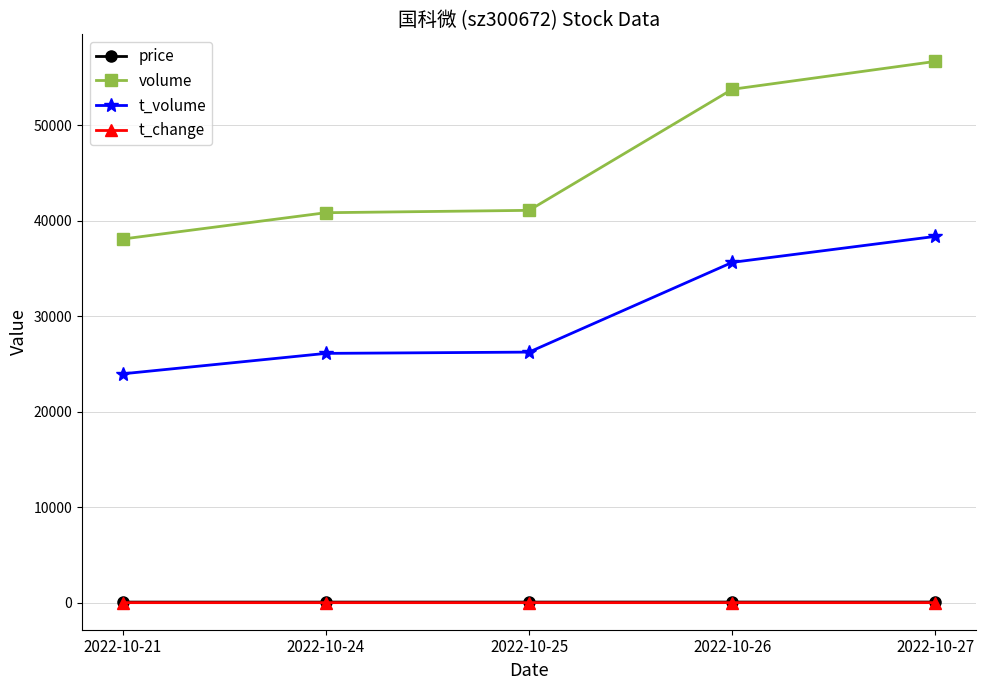

At which label does t_volume reach its minimum?

2022-10-21